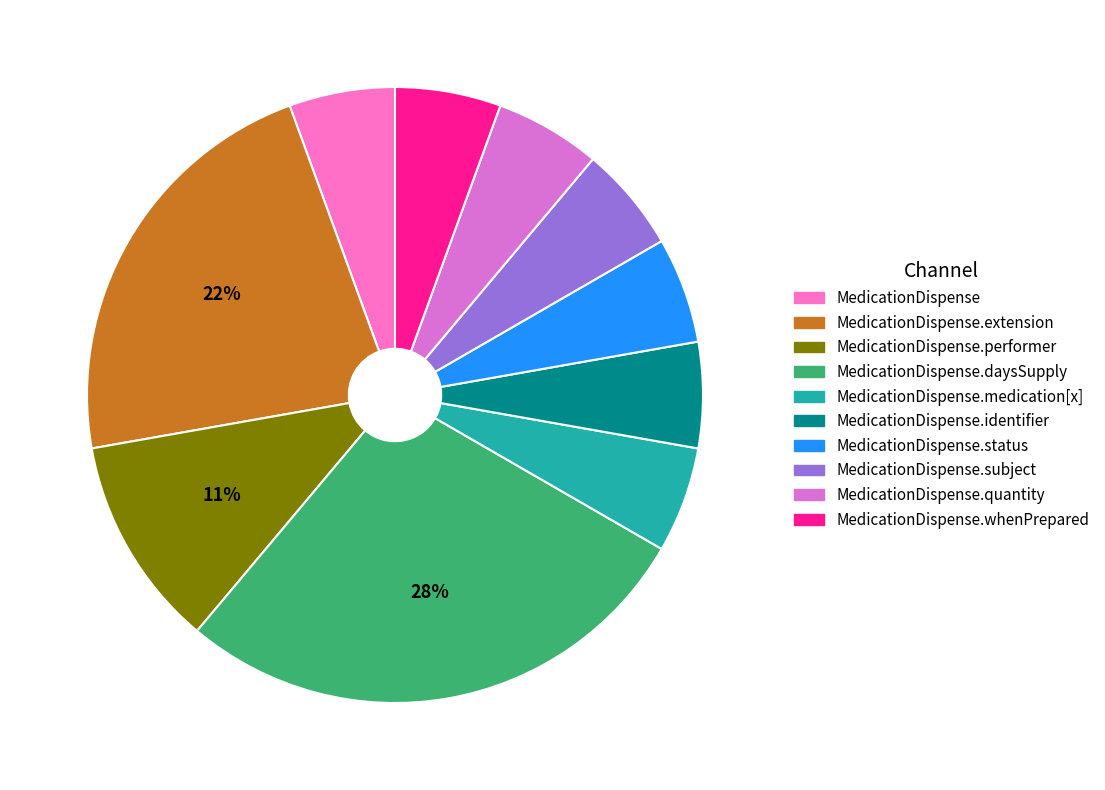

How many slices are in this pie chart?

10